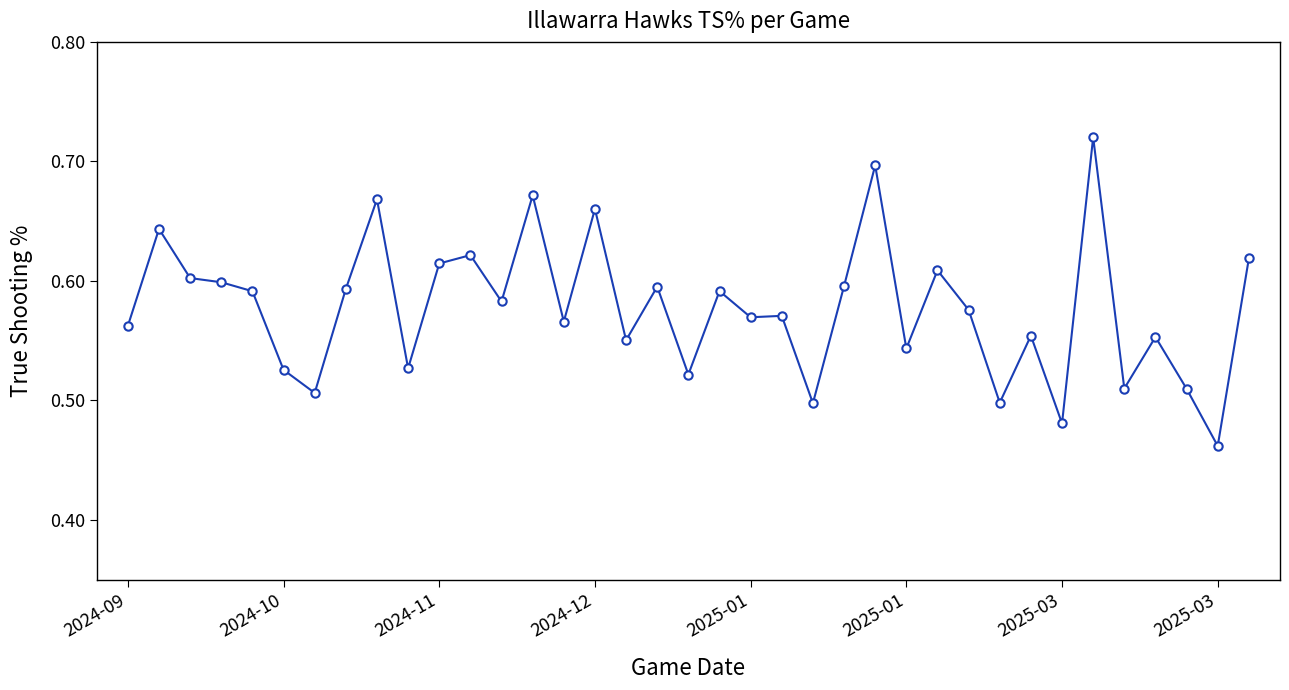

What is the difference between the maximum and minimum values?

0.3